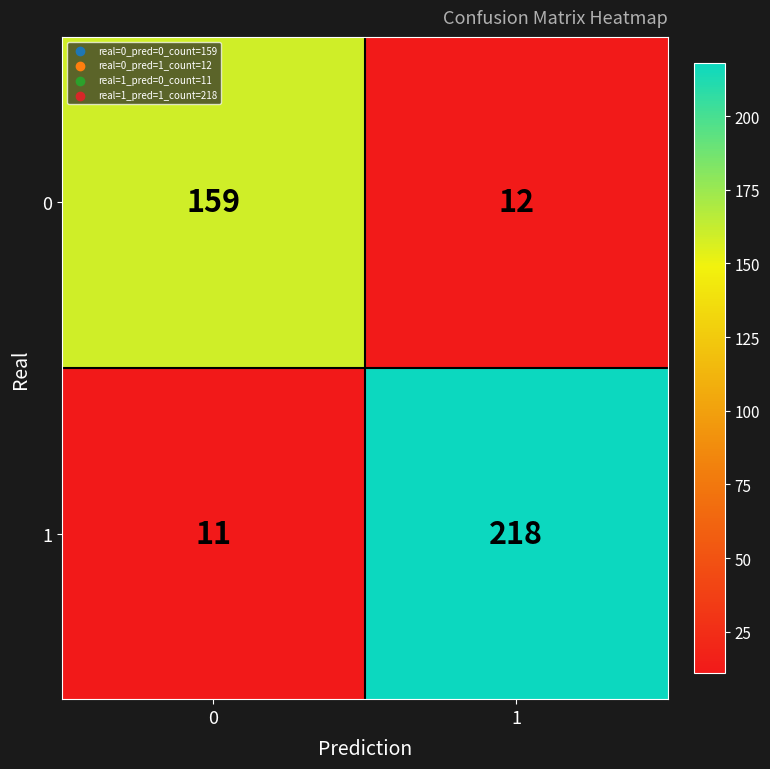

Read the 1 value at 1.

218